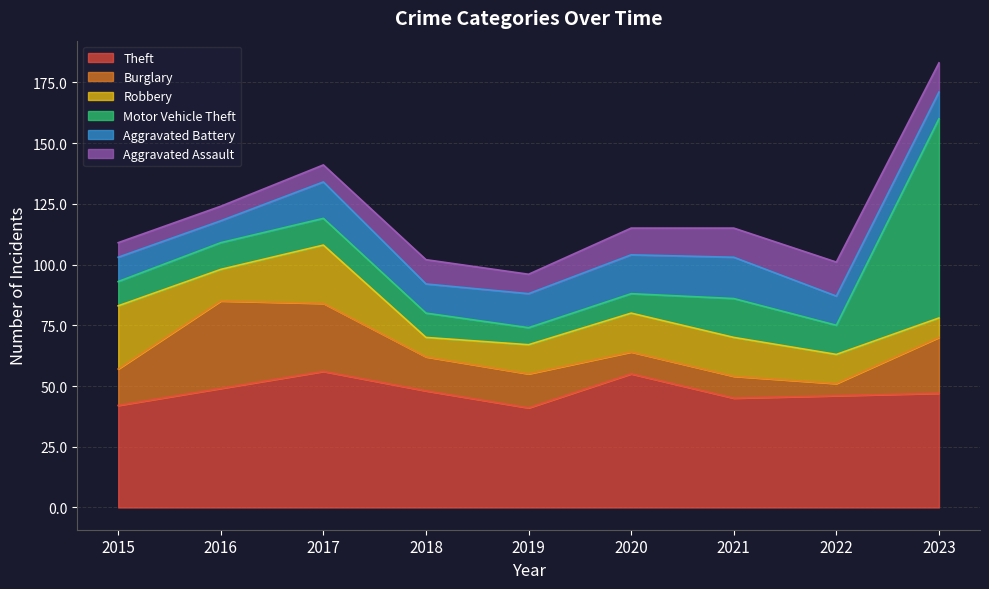

What is the sum of all Motor Vehicle Theft values?

167